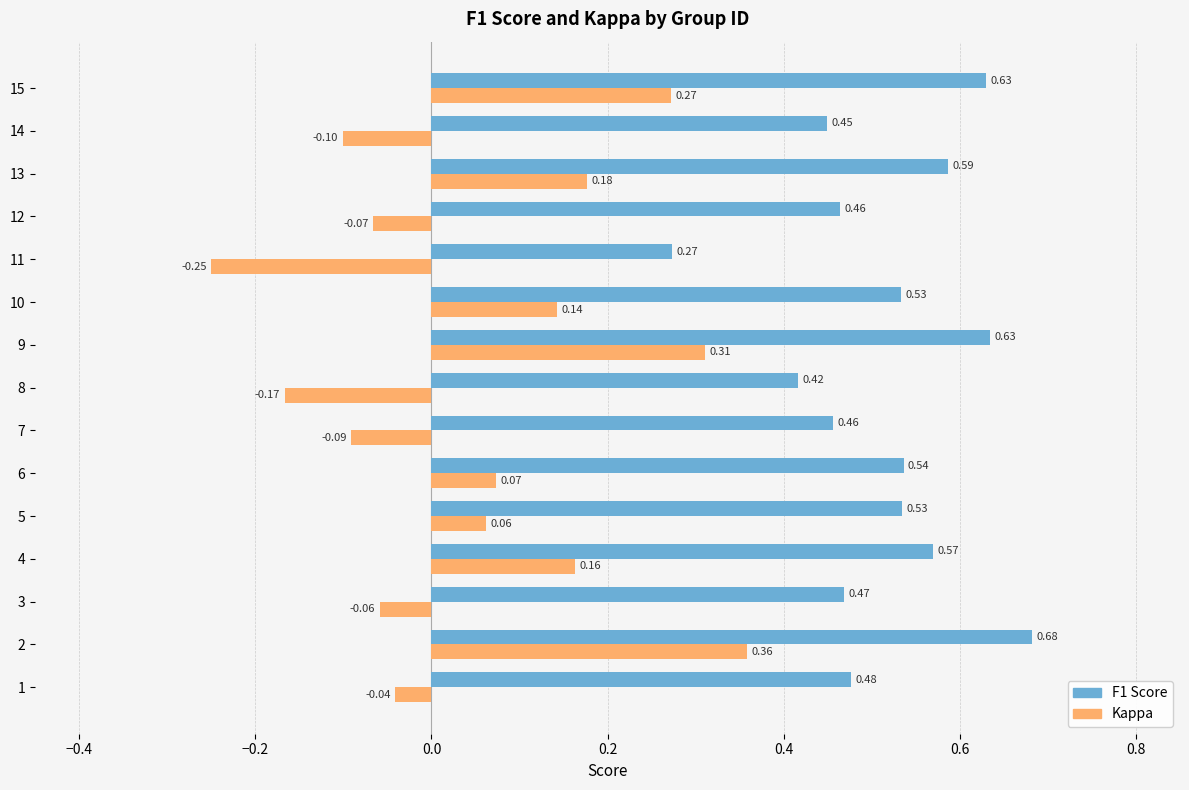

How many values in the Kappa series are below 0?

7